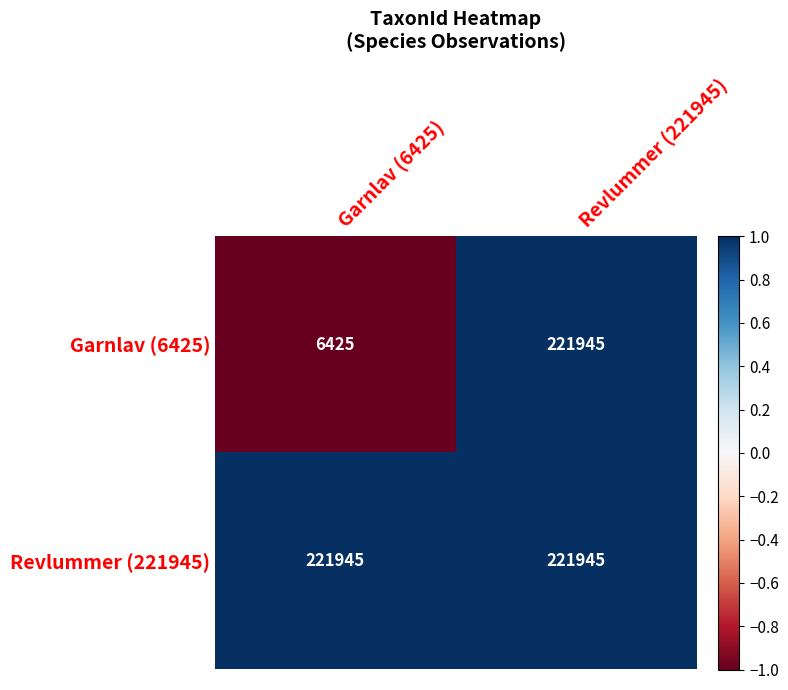

Which category has the lowest value across all series?

Garnlav (6425)